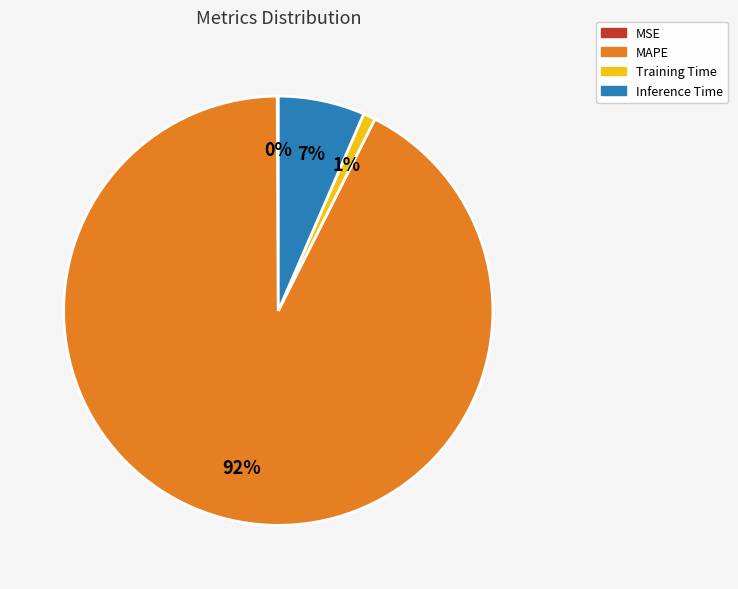

To the nearest percent, what is the average slice percentage?

25%